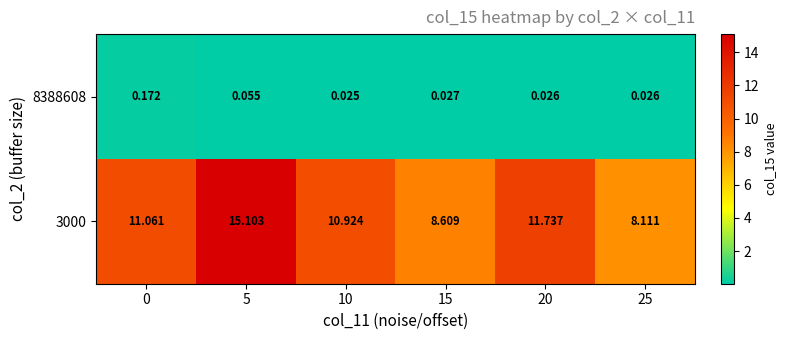

Which series has the largest range (max minus min)?

3000